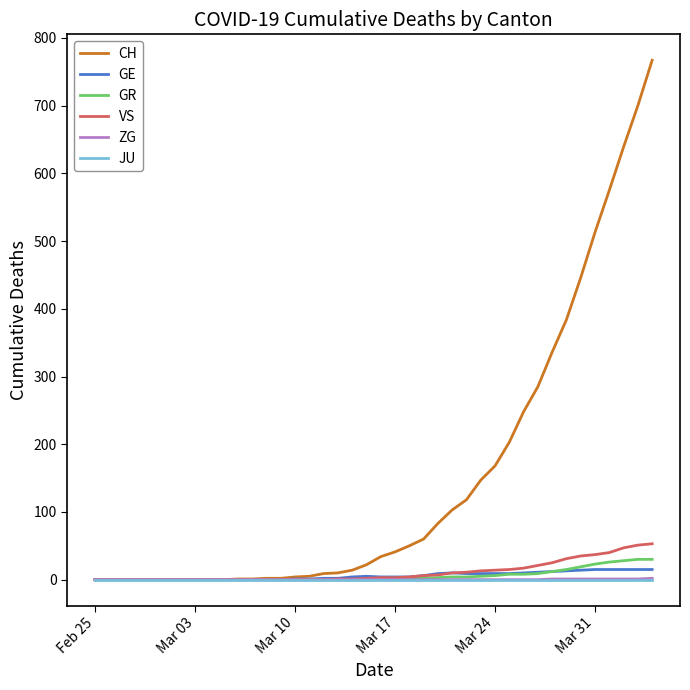

Which series has the largest range (max minus min)?

CH